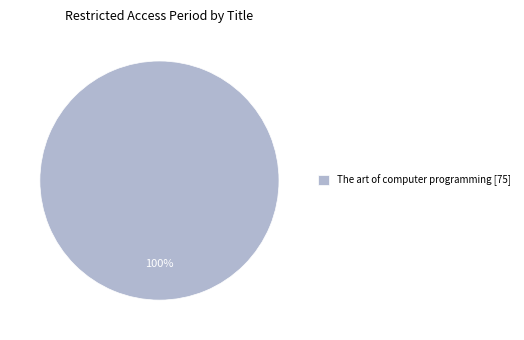

How many slices are in this pie chart?

1